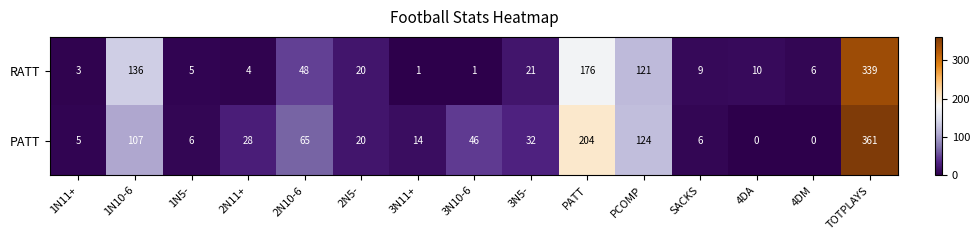

What is the spread (max minus min) of values at 3N11+?

13